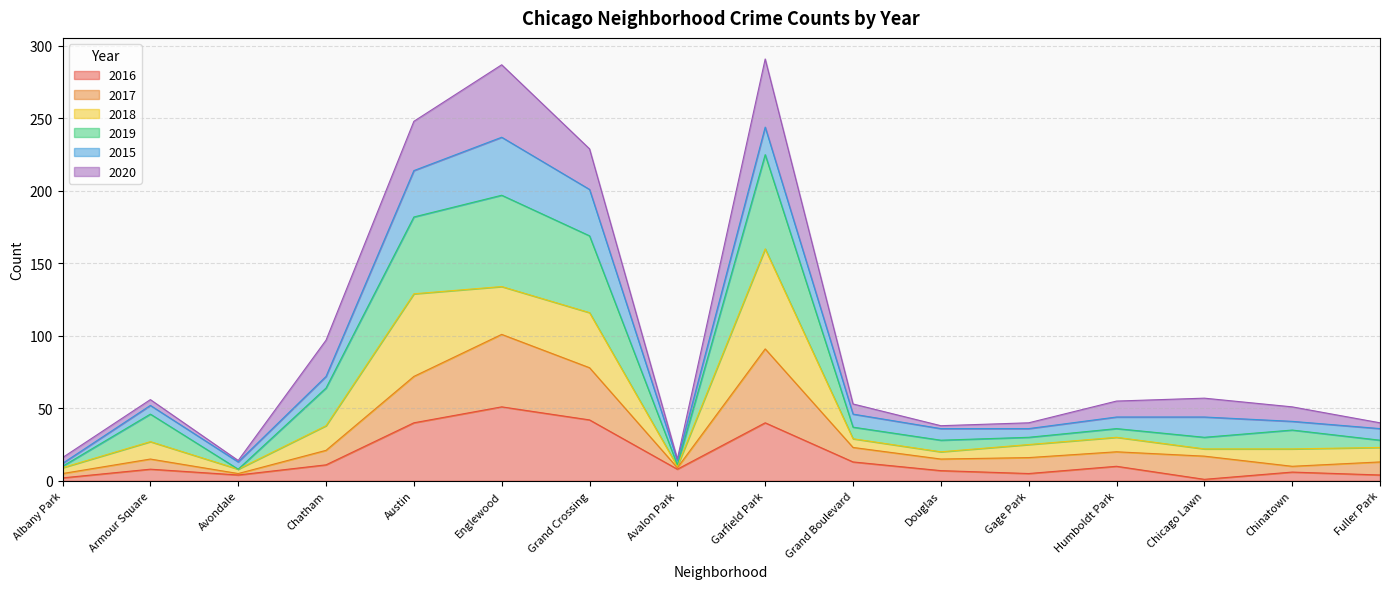

What are all the series names shown in the legend?

2016, 2017, 2018, 2019, 2015, 2020